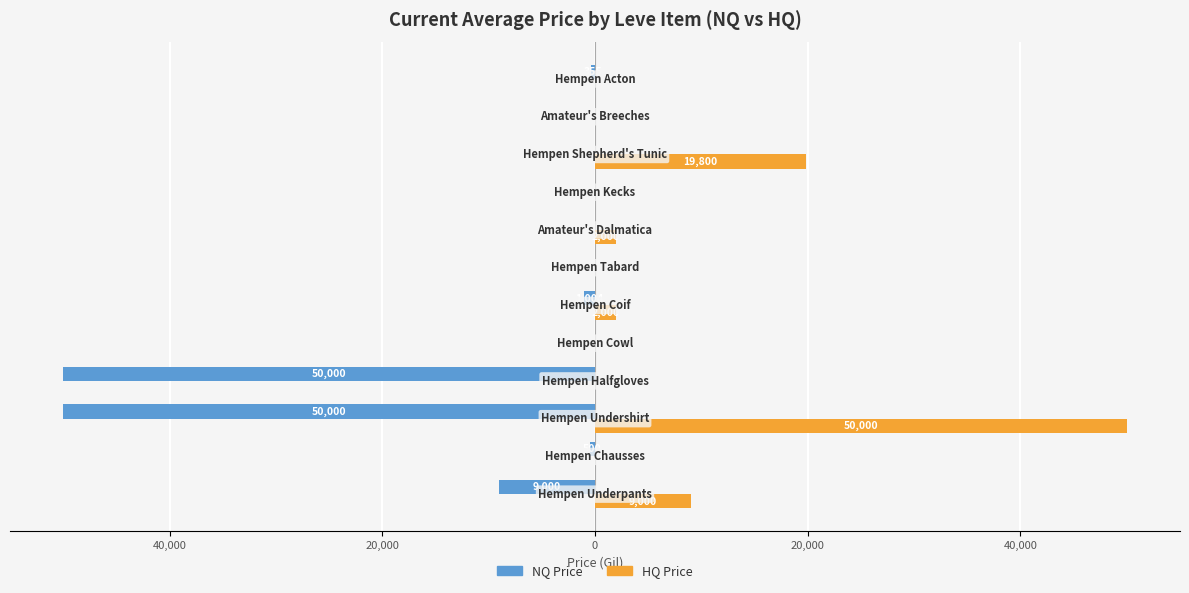

What is the smallest value displayed?

-50000